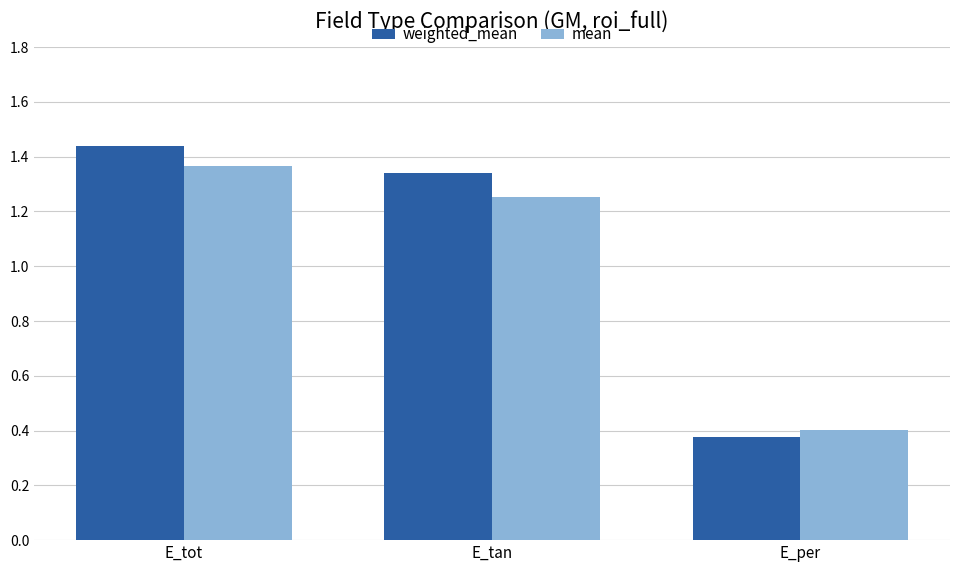

At how many categories does at least one series exceed 1?

2